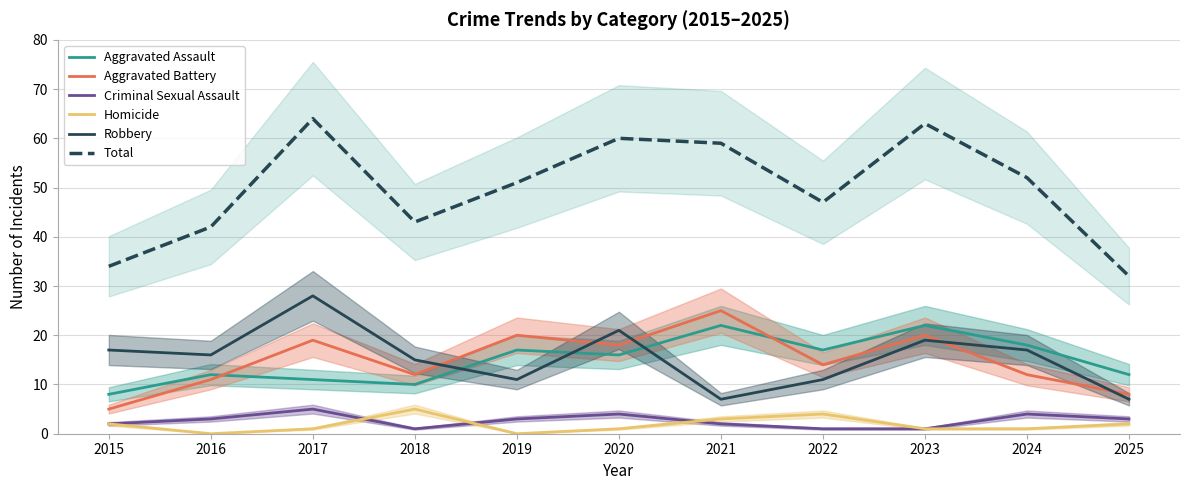

How many interior local peaks does the Homicide series have?

2